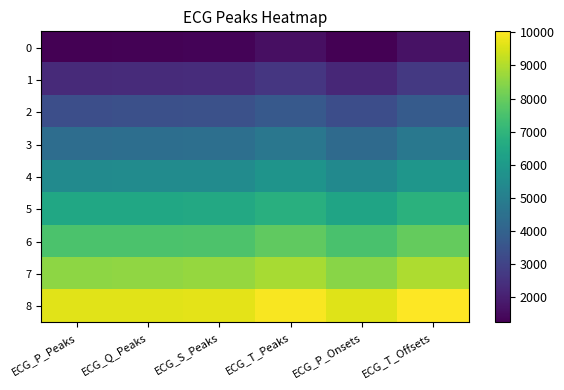

Reading left to right, what are all the values shown in this chart?

0: ECG_P_Peaks=1252	ECG_Q_Peaks=1270	ECG_S_Peaks=1297	ECG_T_Peaks=1587	ECG_P_Onsets=1220	ECG_T_Offsets=1662
1: ECG_P_Peaks=2268	ECG_Q_Peaks=2298	ECG_S_Peaks=2351	ECG_T_Peaks=2606	ECG_P_Onsets=2189	ECG_T_Offsets=2670
2: ECG_P_Peaks=3345	ECG_Q_Peaks=3363	ECG_S_Peaks=3390	ECG_T_Peaks=3680	ECG_P_Onsets=3313	ECG_T_Offsets=3755
3: ECG_P_Peaks=4361	ECG_Q_Peaks=4391	ECG_S_Peaks=4444	ECG_T_Peaks=4699	ECG_P_Onsets=4282	ECG_T_Offsets=4763
4: ECG_P_Peaks=5438	ECG_Q_Peaks=5456	ECG_S_Peaks=5483	ECG_T_Peaks=5773	ECG_P_Onsets=5406	ECG_T_Offsets=5848
5: ECG_P_Peaks=6454	ECG_Q_Peaks=6484	ECG_S_Peaks=6537	ECG_T_Peaks=6792	ECG_P_Onsets=6375	ECG_T_Offsets=6856
6: ECG_P_Peaks=7531	ECG_Q_Peaks=7549	ECG_S_Peaks=7576	ECG_T_Peaks=7866	ECG_P_Onsets=7499	ECG_T_Offsets=7941
7: ECG_P_Peaks=8547	ECG_Q_Peaks=8577	ECG_S_Peaks=8630	ECG_T_Peaks=8885	ECG_P_Onsets=8468	ECG_T_Offsets=8949
8: ECG_P_Peaks=9624	ECG_Q_Peaks=9642	ECG_S_Peaks=9669	ECG_T_Peaks=9959	ECG_P_Onsets=9592	ECG_T_Offsets=10034